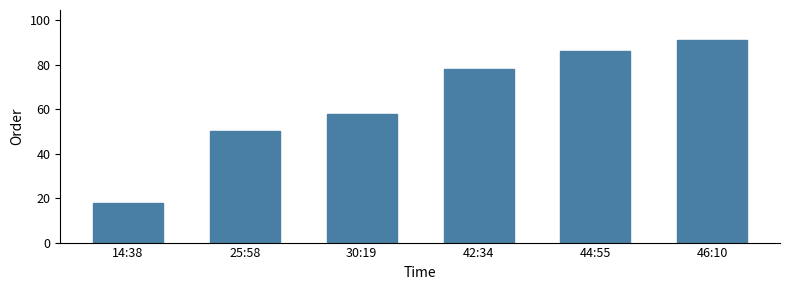

What is the difference between the maximum and minimum values?

73